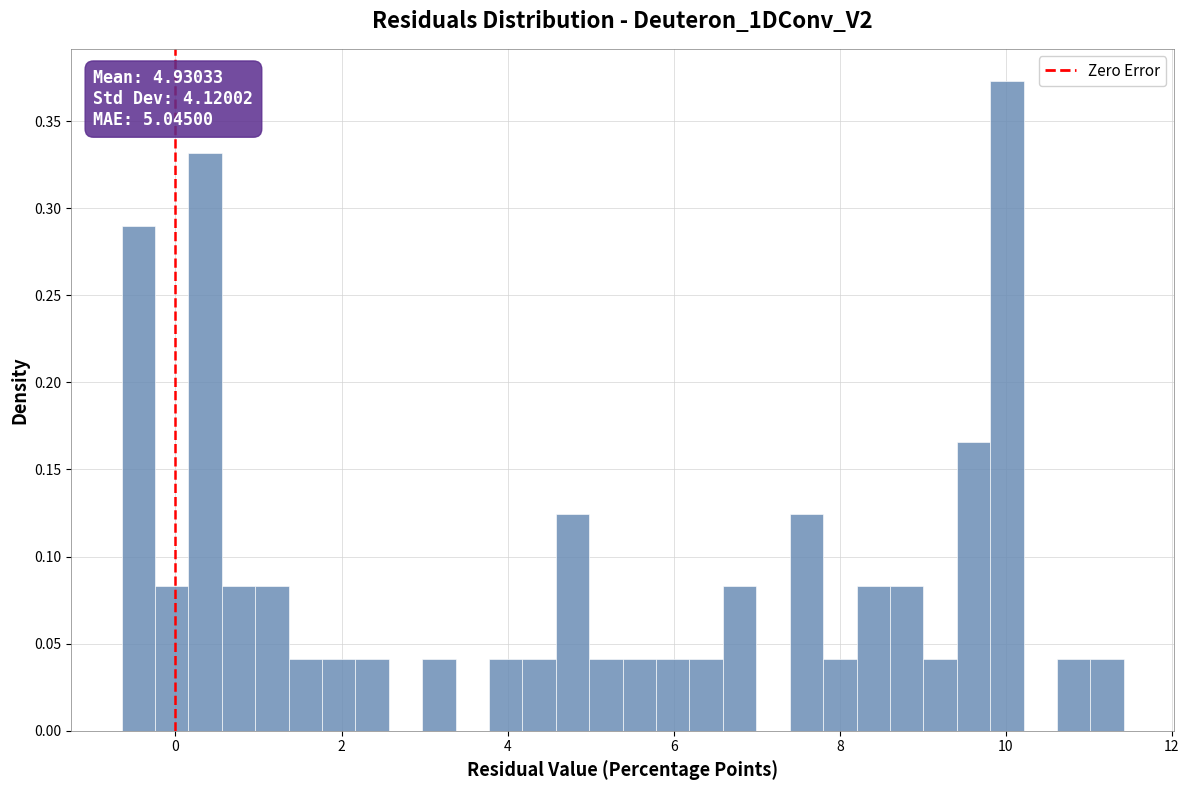

Read against the x-axis, roughly where is the centre of the tallest bar?

10.0